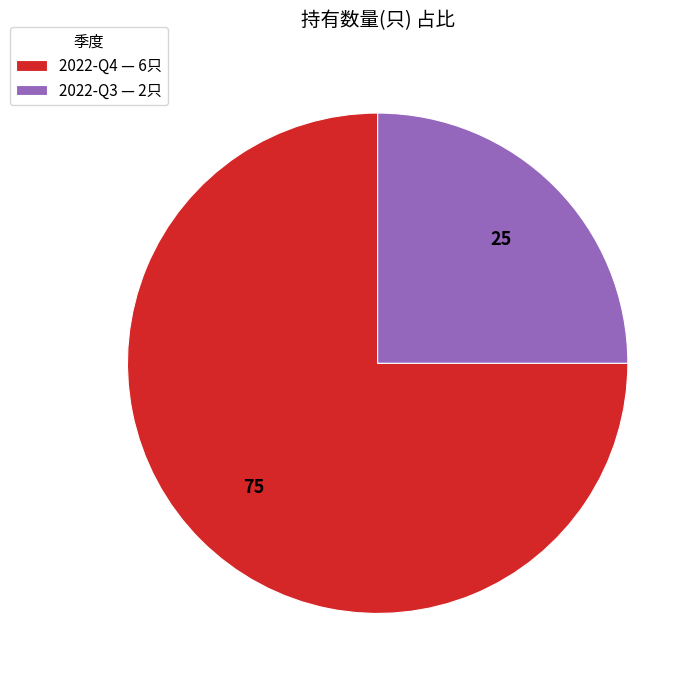

Is 2022-Q4 the majority of the pie?

Yes